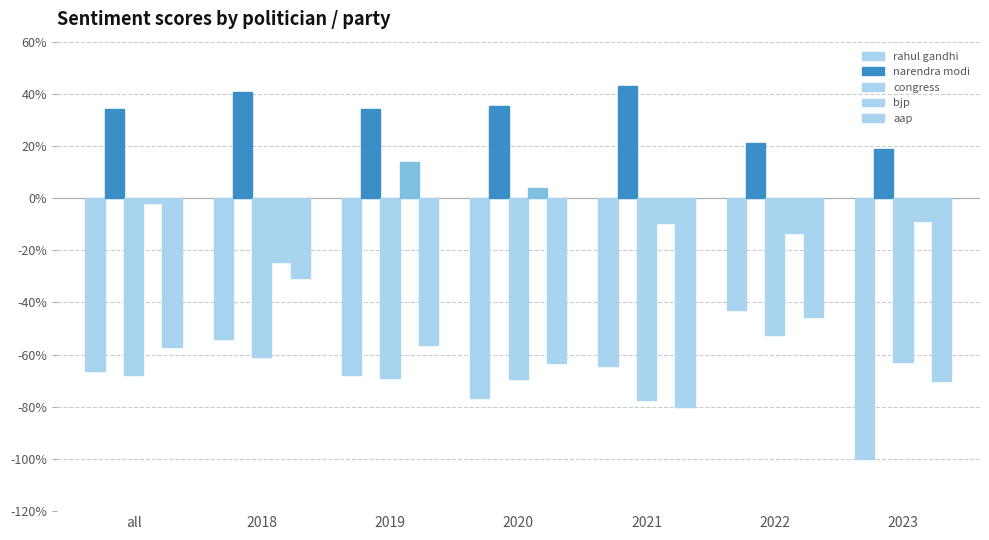

List the labels in order of congress value, smallest first.

2021, 2020, 2019, all, 2023, 2018, 2022